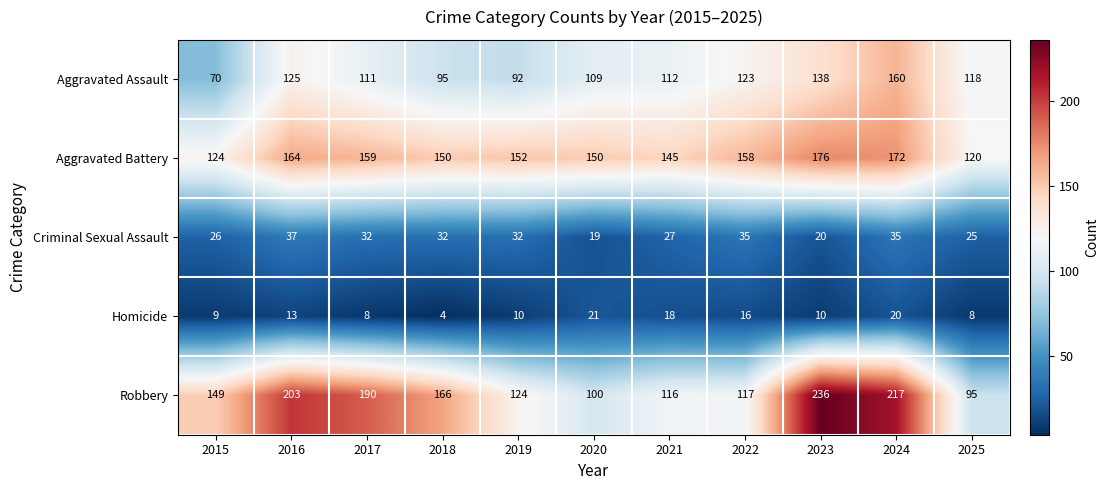

How many data points does each series have?

11